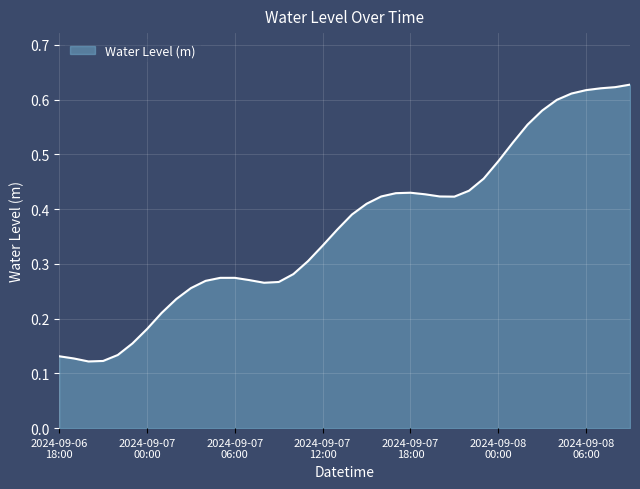

What is the label of the 32nd point from the right?

2024-09-07 02:00